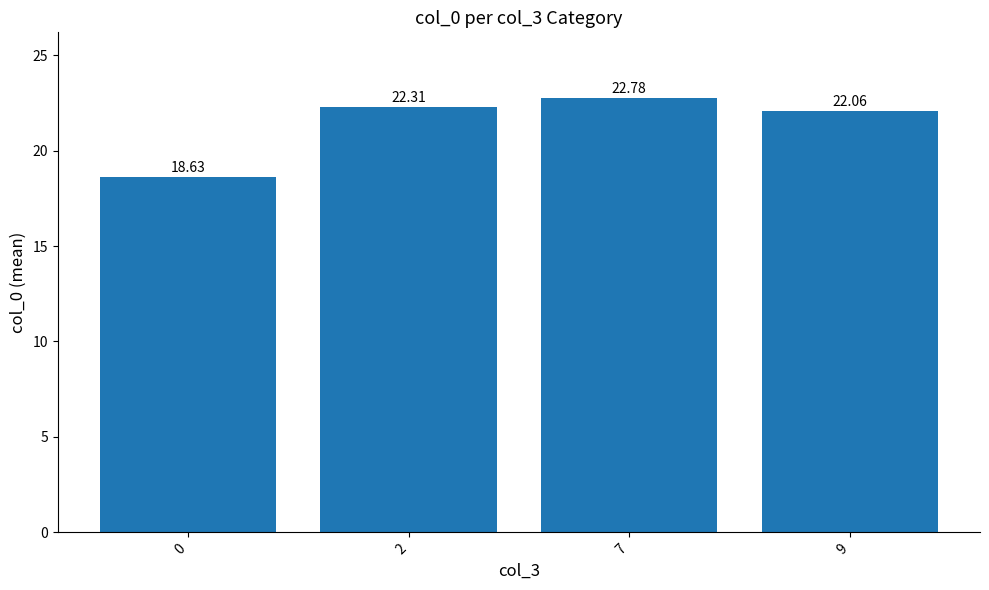

What is the maximum value shown in the chart?

22.8